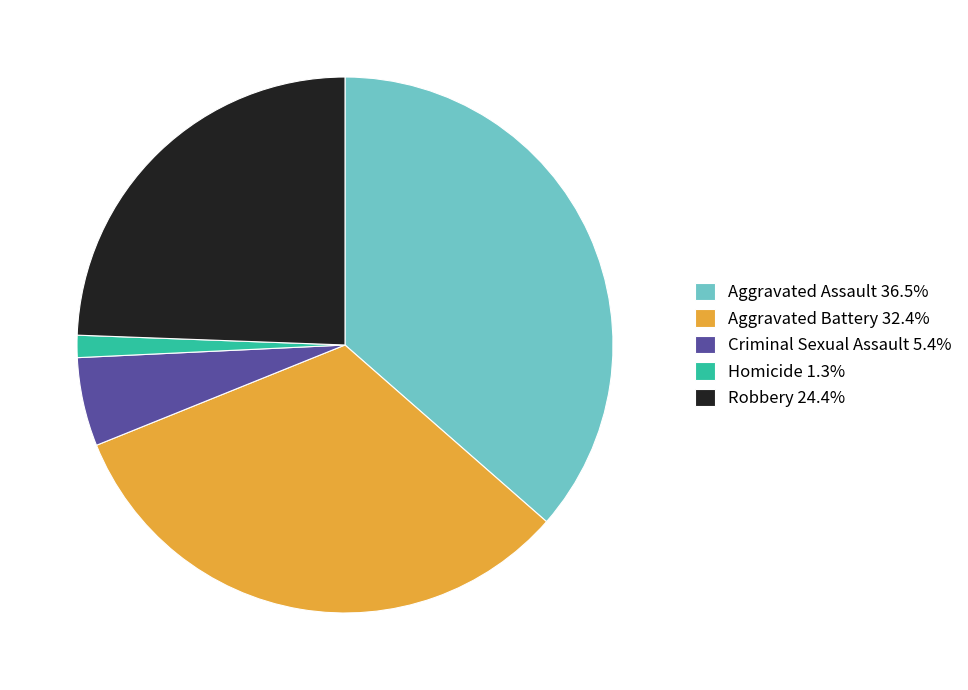

Do Aggravated Battery and Aggravated Assault together represent more than half of the pie?

Yes